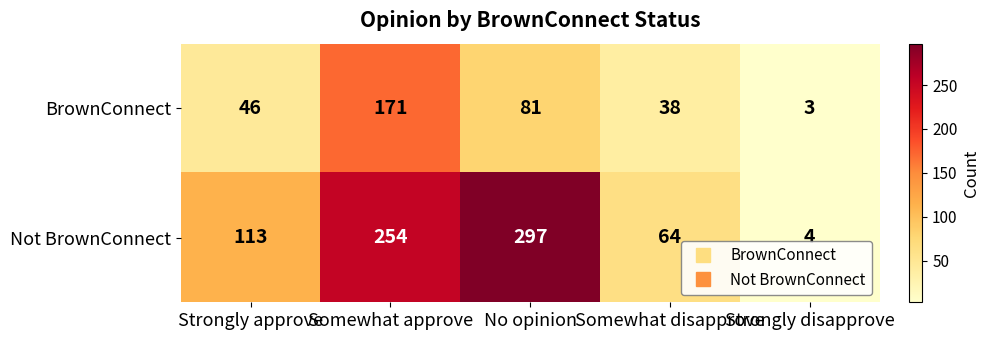

Where is BrownConnect nearest to the value 87?

No opinion